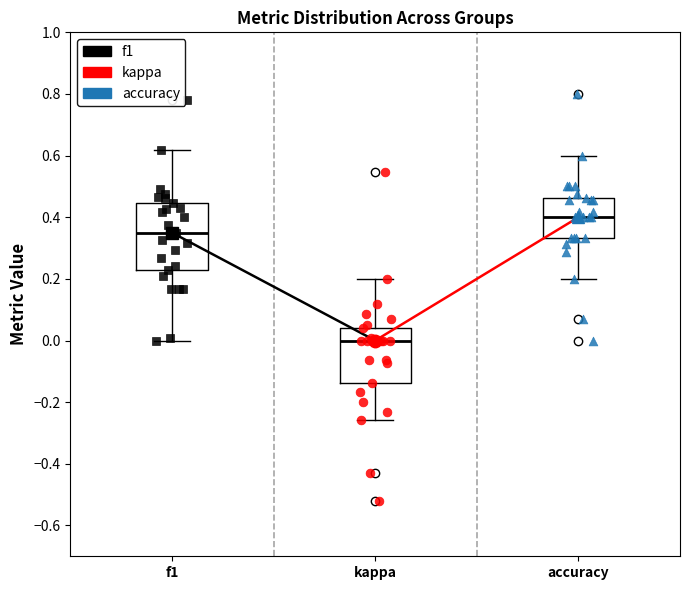

Which box is the tallest, from its lower edge to its upper edge?

f1